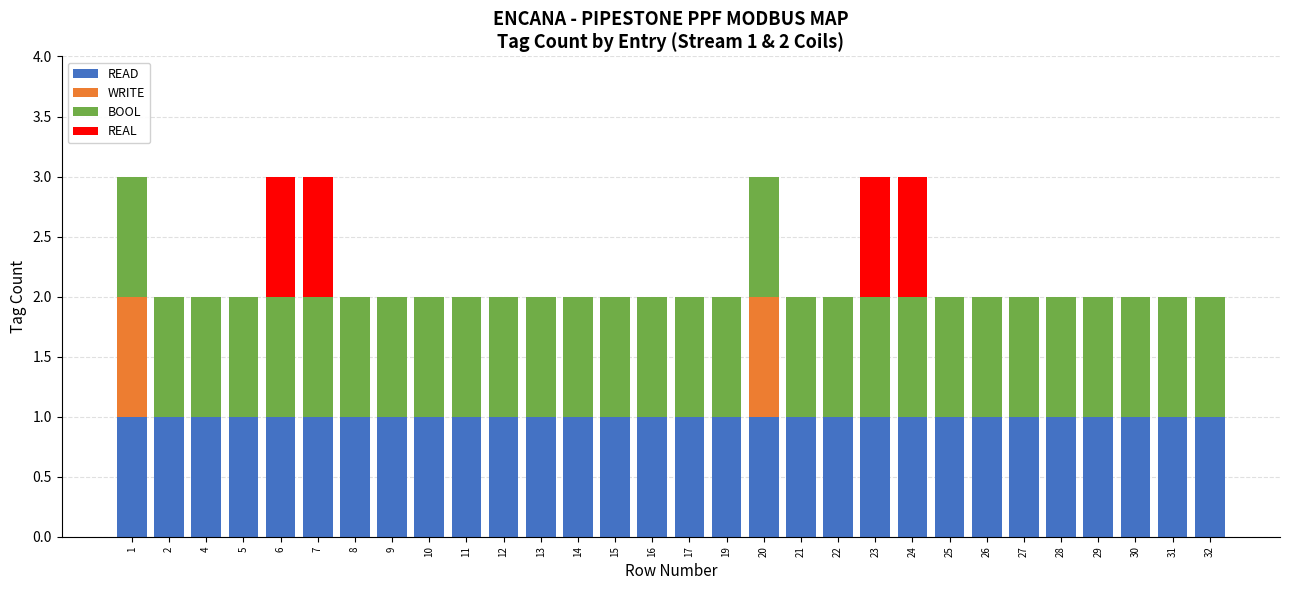

The READ series shows 2 at 23. True or false?

False